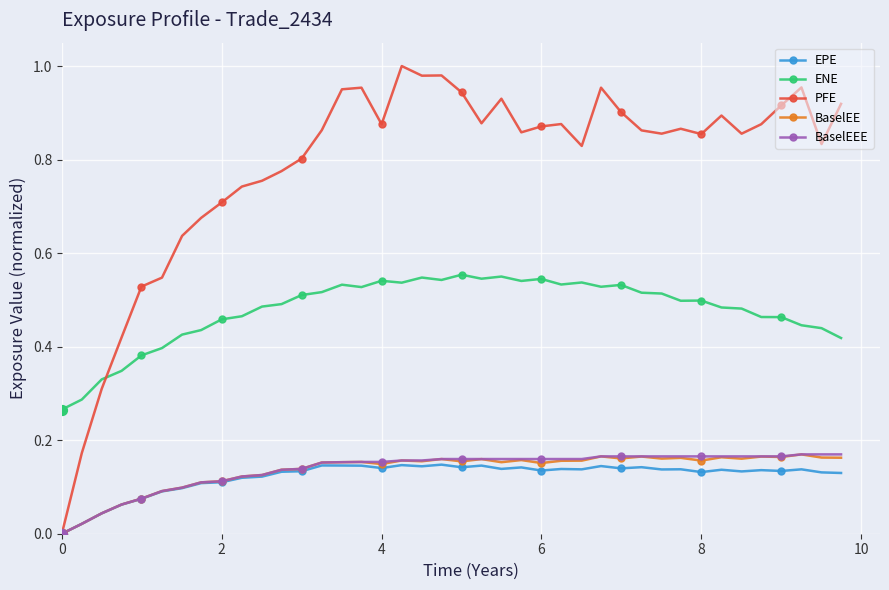

At how many categories does at least one series exceed 0?

40